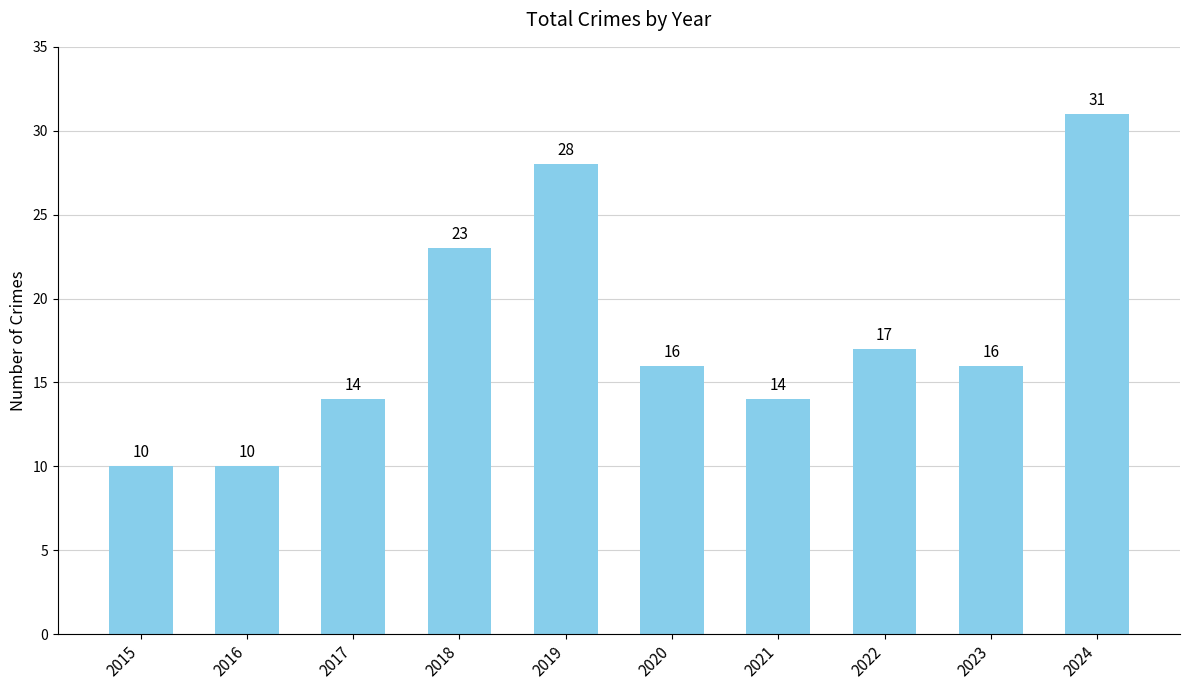

What is the difference between the values at 2021 and 2016?

4